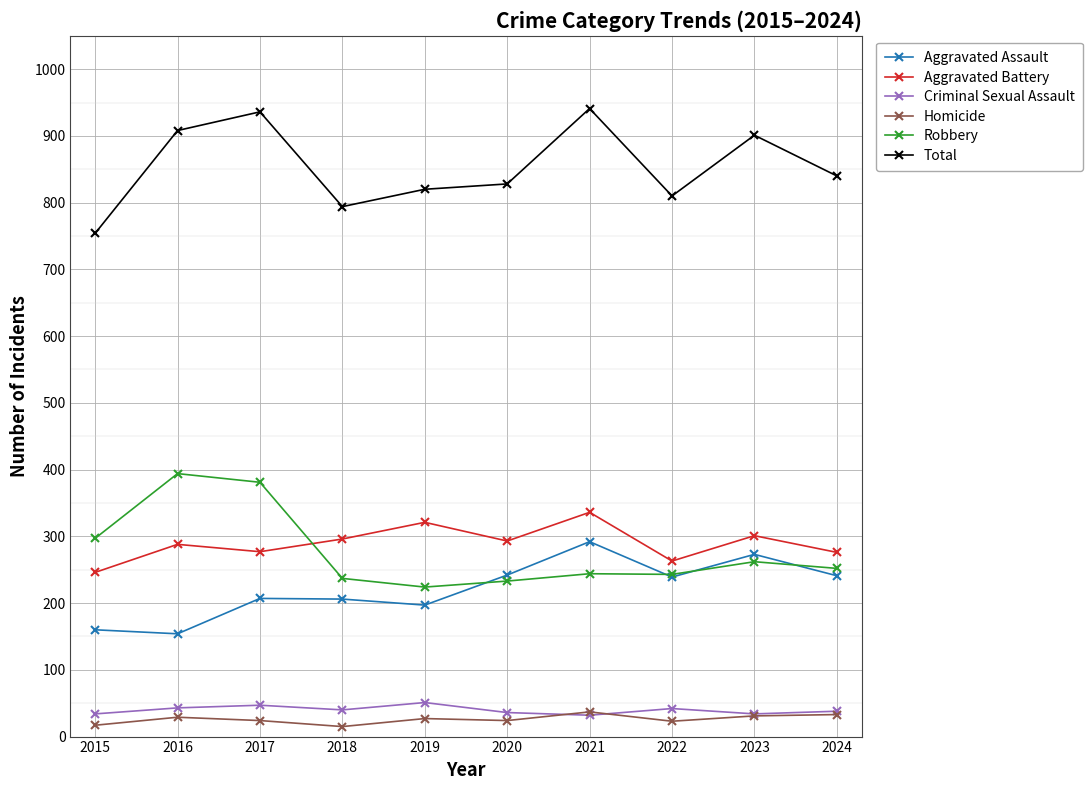

What is the lowest value of the Total series?

754